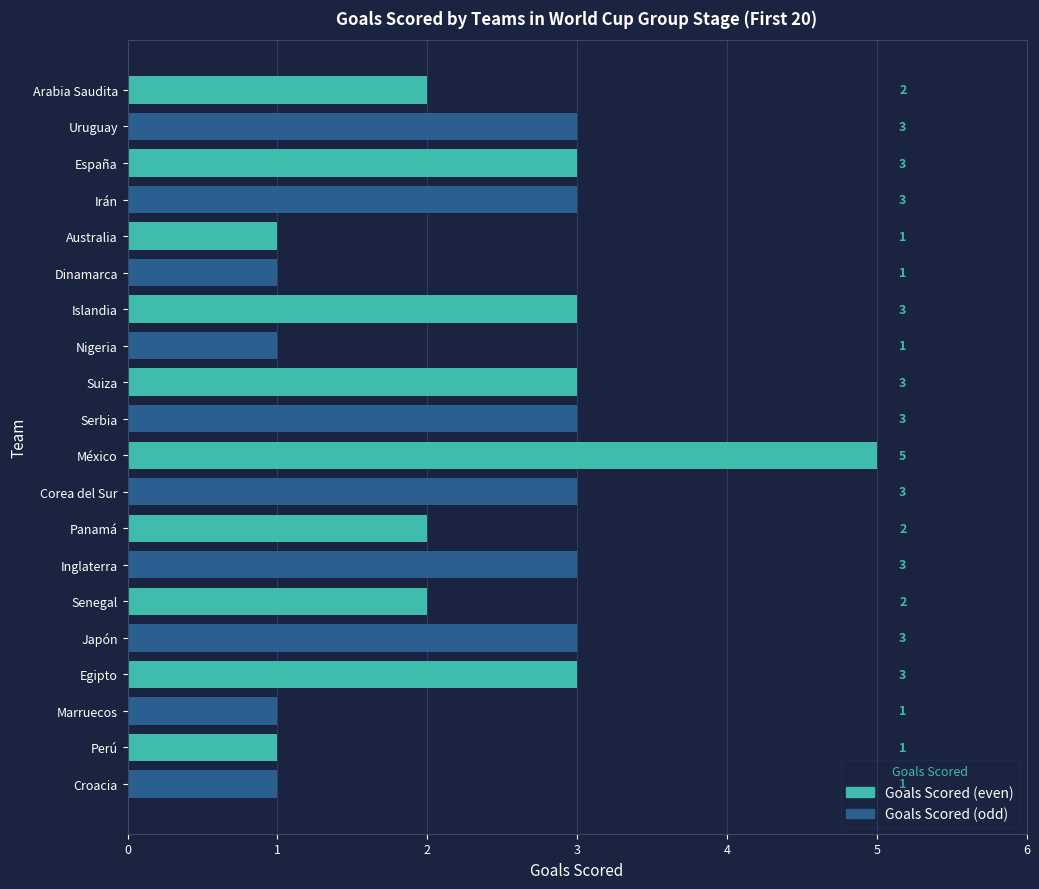

Are the bars horizontal?

Yes